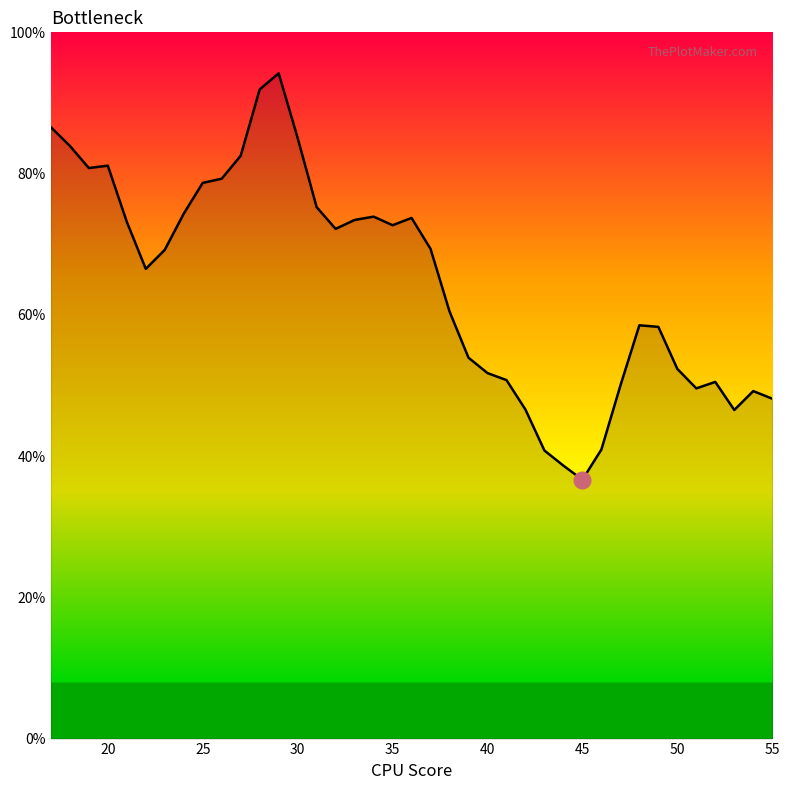

What is the difference between the maximum and minimum values?

0.6